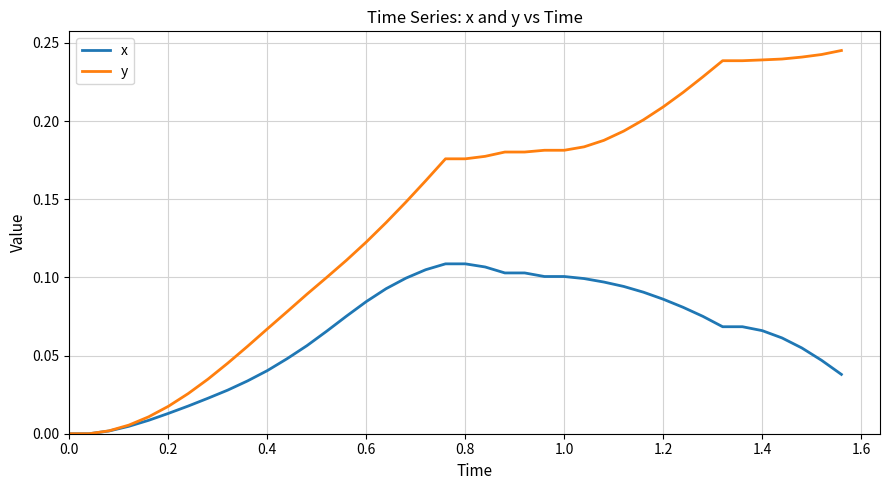

List the series in order of their overall mean, lowest first.

x, y